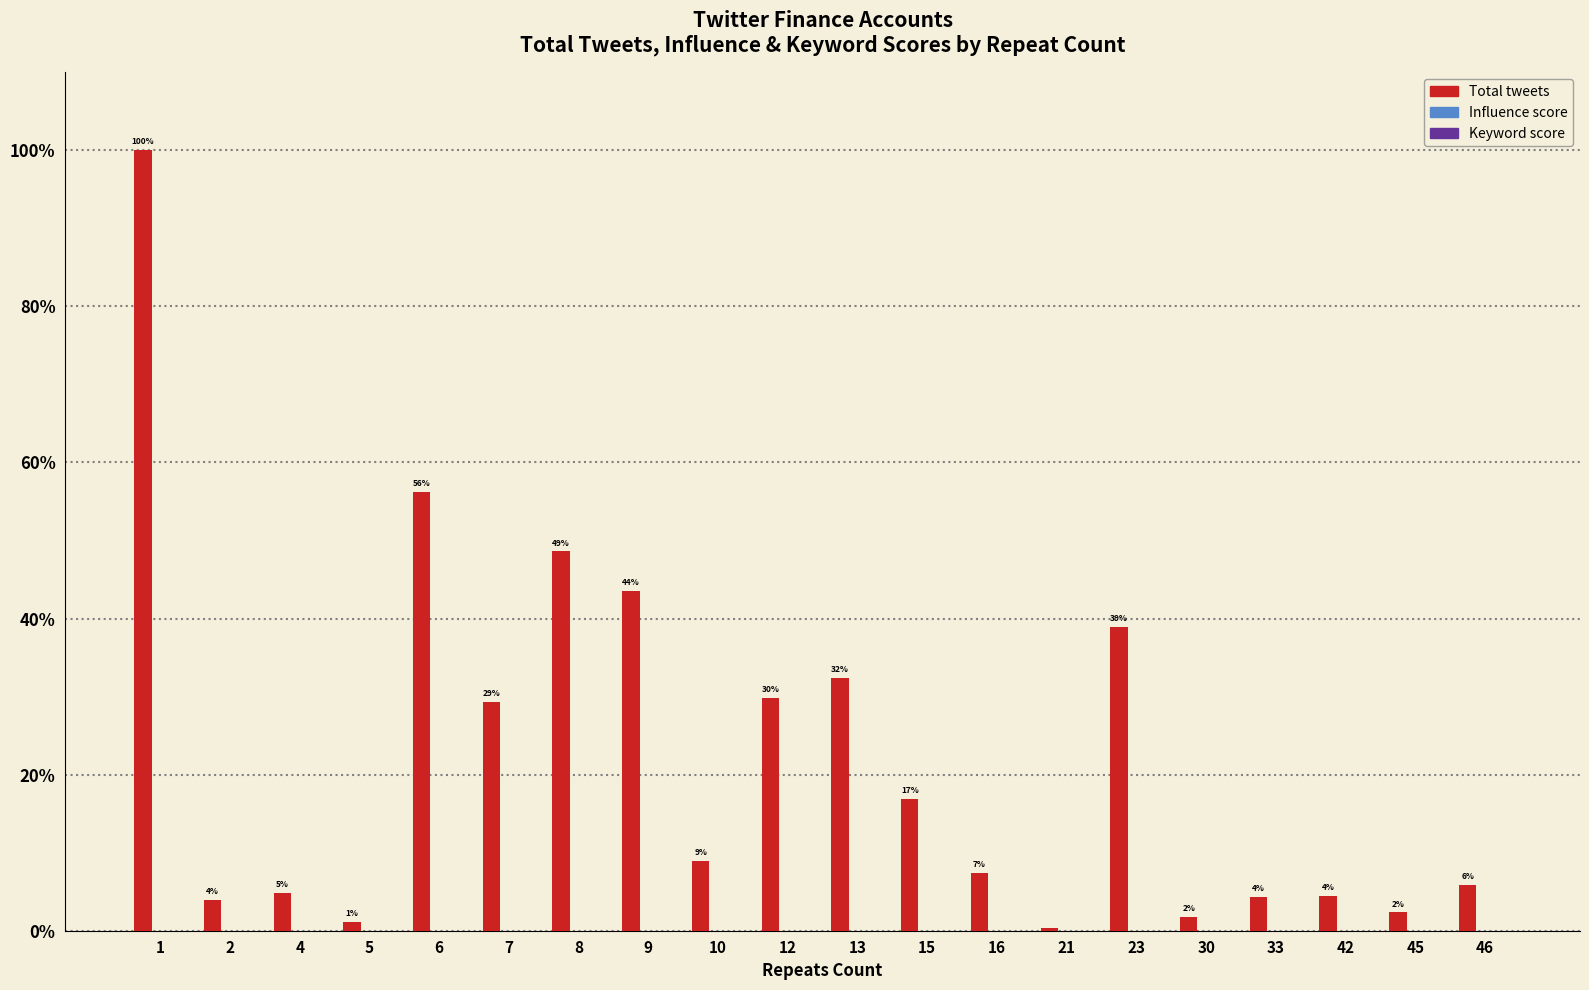

What are all the series names shown in the legend?

Total tweets, Influence score, Keyword score